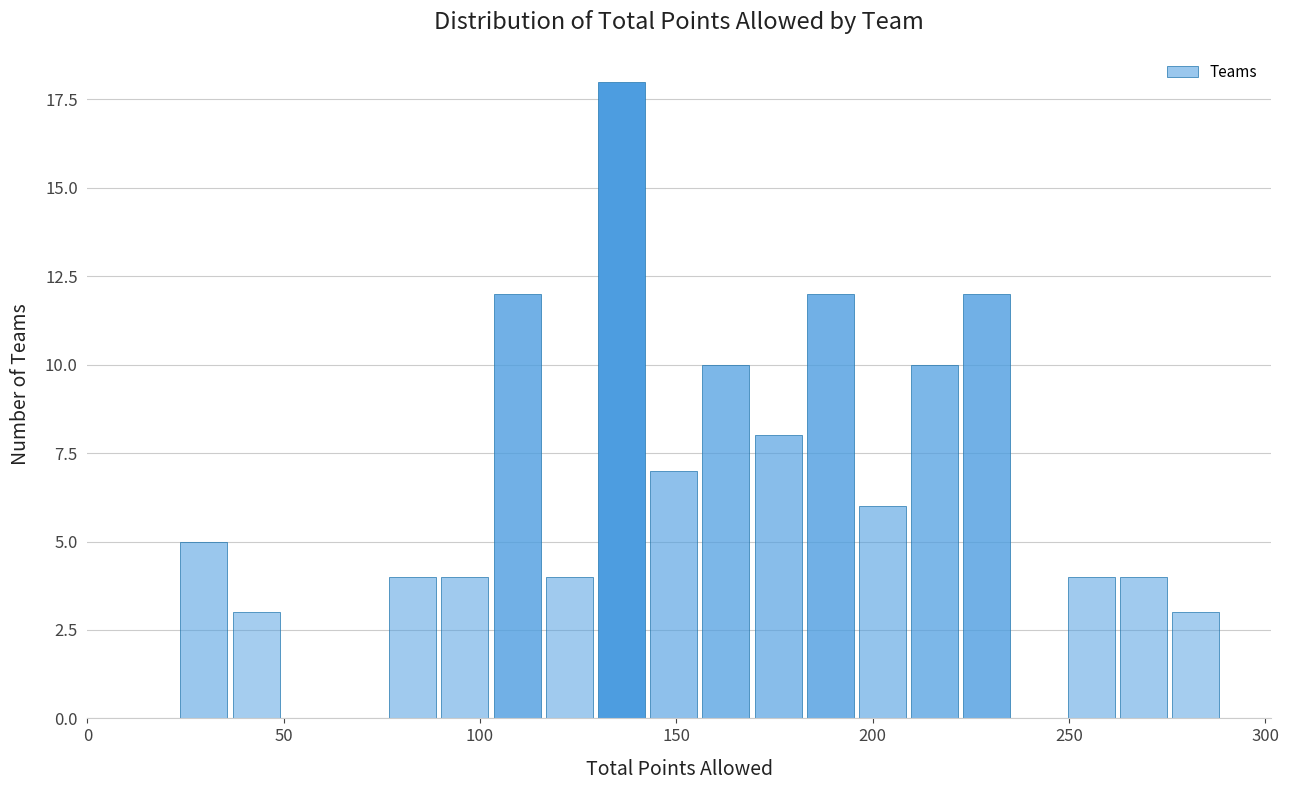

Read against the x-axis, roughly where is the centre of the tallest bar?

135